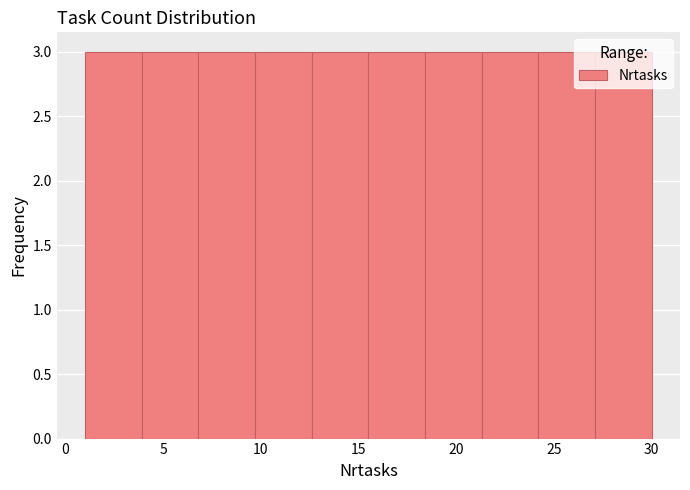

What is the height of the bar covering 18.4 to 21.3 on the x-axis? Neither the bar edges nor the heights are printed on the chart, so give them approximately, as read against the axes.

3